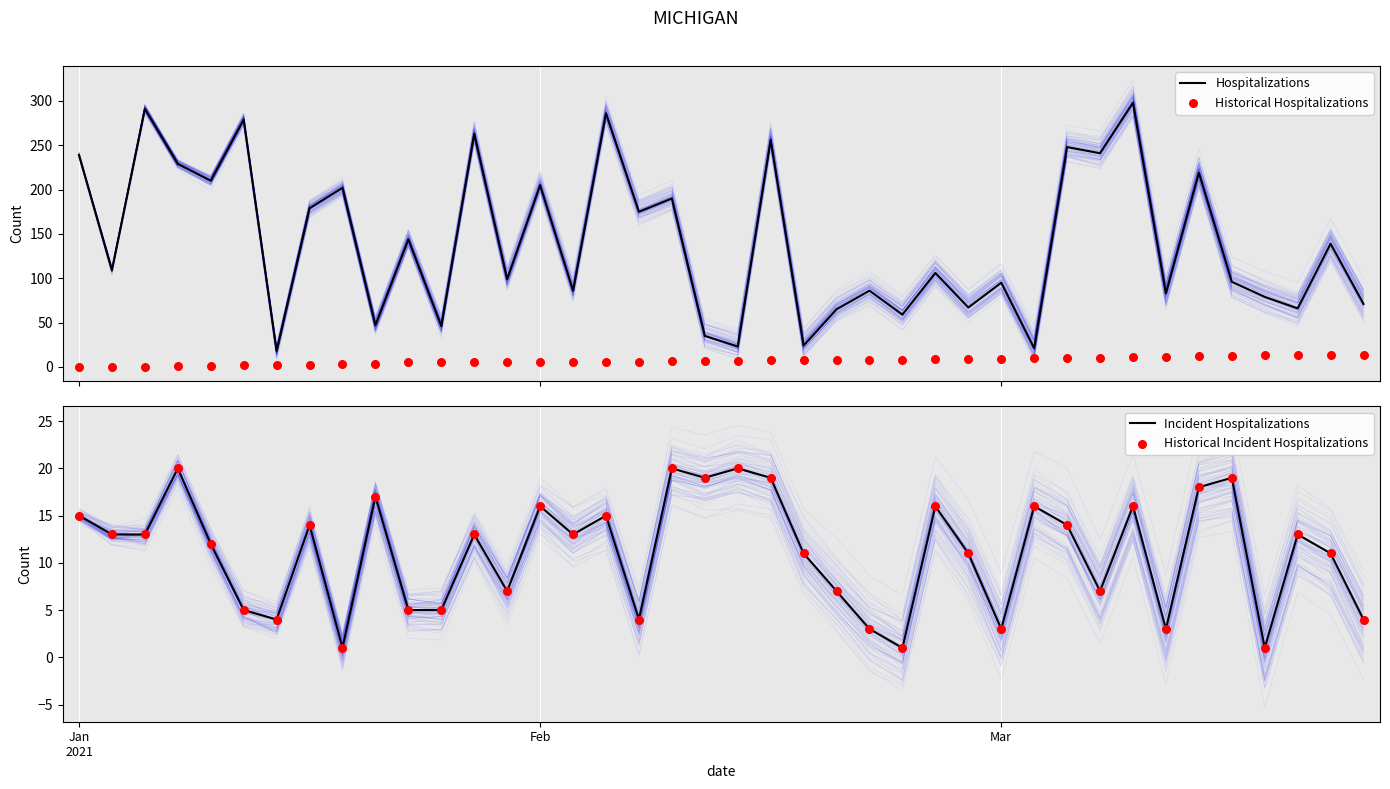

Which series has the widest spread of Y values?

Hospitalizations